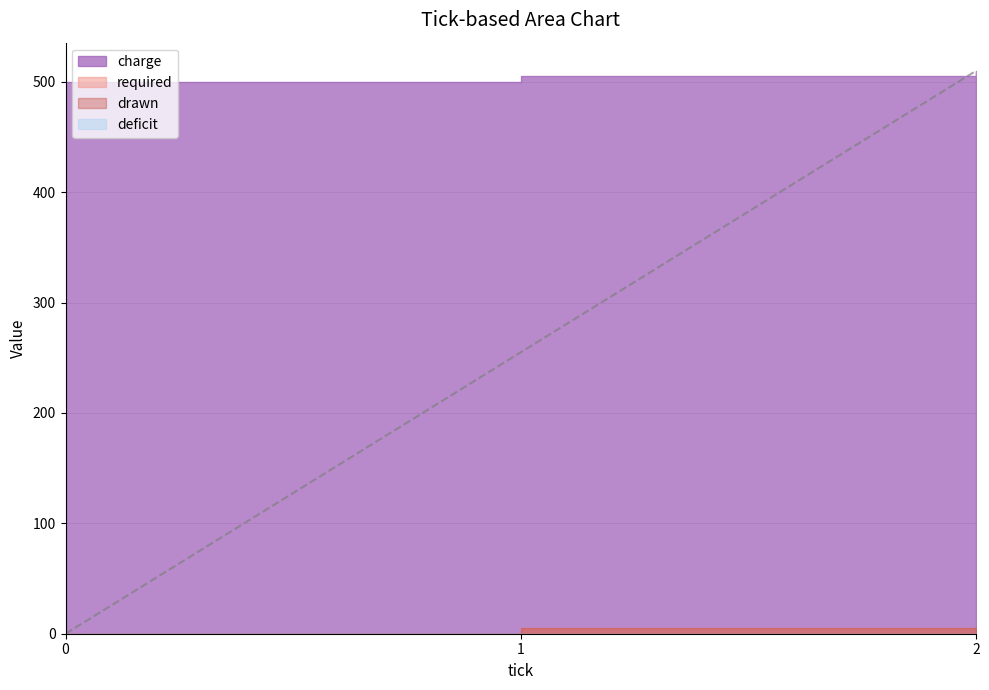

Between 2 and 1, which is larger?

2